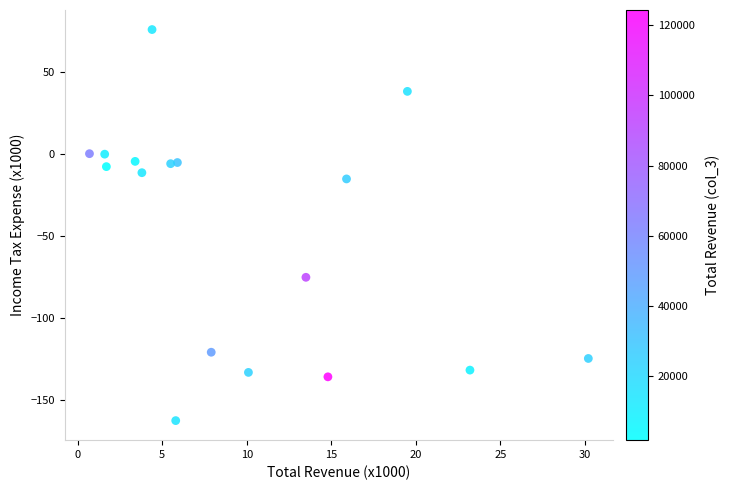

What is the range of X values (max minus min)?

29.5